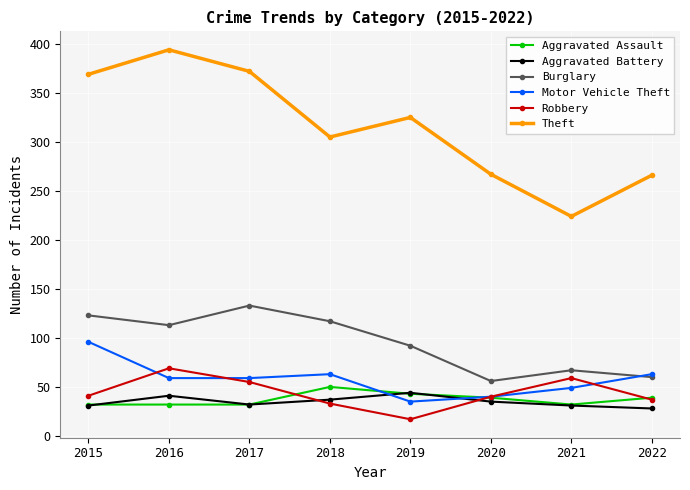

At which label is Burglary closest to 94?

2019